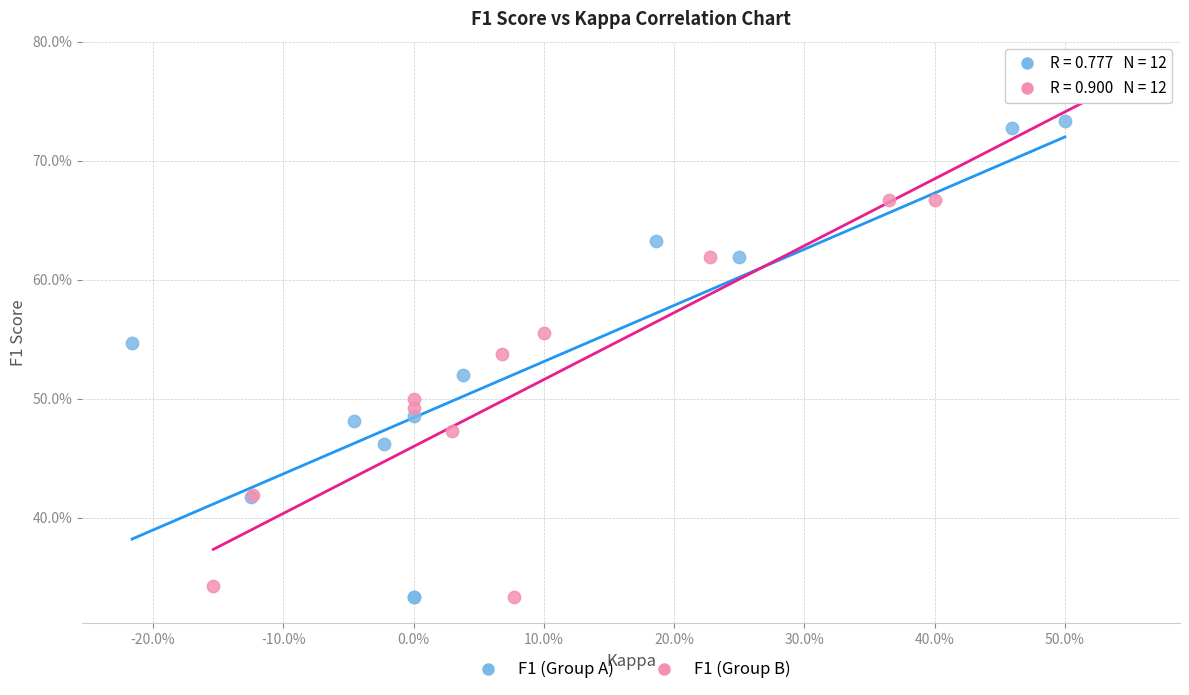

What are all the series names shown in the legend?

F1 (Group A), F1 (Group B)